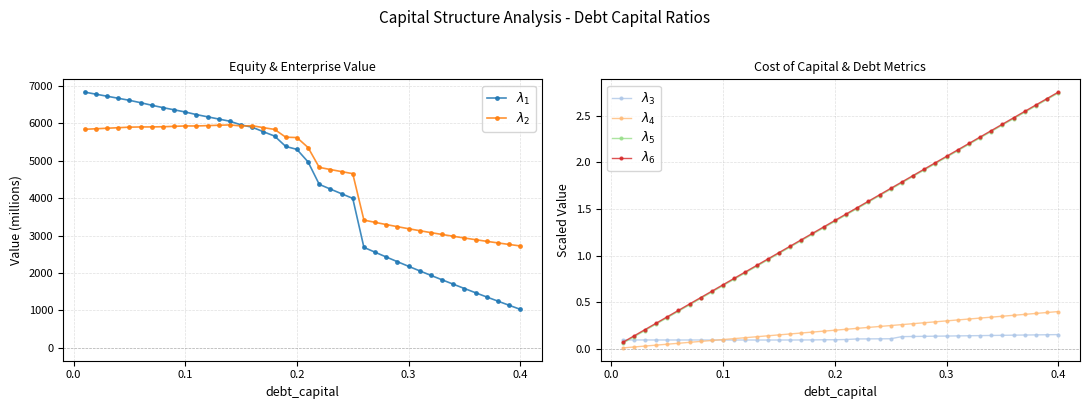

Reading left to right, list all the values displayed in this chart.

$\lambda_1$: 6828.4	6773.7	6719.0	6664.4	6609.9	6546.5	6478.8	6414.8	6356.4	6298.0	6228.6	6169.3	6110.0	6050.8	5953.6	5891.8	5770.5	5655.6	5378.7	5299.9	4965.3	4366.4	4240.4	4115.6	3992.2	2684.2	2554.7	2427.2	2301.8	2178.2	2056.5	1936.5	1818.2	1701.4	1586.1	1472.3	1359.8	1248.6	1138.6	1029.9
$\lambda_2$: 5836.1	5850.2	5864.4	5878.7	5893.0	5898.4	5899.5	5904.3	5914.8	5925.3	5924.7	5934.2	5943.8	5953.3	5925.0	5932.0	5879.6	5833.5	5625.5	5615.5	5349.7	4819.7	4762.4	4706.5	4651.9	3412.8	3352.0	3293.4	3236.8	3182.1	3129.2	3078.1	3028.6	2980.6	2934.2	2889.2	2845.5	2803.1	2762.0	2722.1
$\lambda_3$: 0.1	0.1	0.1	0.1	0.1	0.1	0.1	0.1	0.1	0.1	0.1	0.1	0.1	0.1	0.1	0.1	0.1	0.1	0.1	0.1	0.1	0.1	0.1	0.1	0.1	0.1	0.1	0.1	0.1	0.1	0.1	0.1	0.1	0.1	0.1	0.1	0.1	0.1	0.2	0.2
$\lambda_4$: 0.0	0.0	0.0	0.0	0.1	0.1	0.1	0.1	0.1	0.1	0.1	0.1	0.1	0.1	0.1	0.2	0.2	0.2	0.2	0.2	0.2	0.2	0.2	0.2	0.2	0.3	0.3	0.3	0.3	0.3	0.3	0.3	0.3	0.3	0.3	0.4	0.4	0.4	0.4	0.4
$\lambda_5$: 0.1	0.1	0.2	0.3	0.3	0.4	0.5	0.5	0.6	0.7	0.7	0.8	0.9	1.0	1.0	1.1	1.2	1.2	1.3	1.4	1.4	1.5	1.6	1.6	1.7	1.8	1.8	1.9	2.0	2.1	2.1	2.2	2.3	2.3	2.4	2.5	2.5	2.6	2.7	2.7
$\lambda_6$: 0.1	0.1	0.2	0.3	0.3	0.4	0.5	0.6	0.6	0.7	0.8	0.8	0.9	1.0	1.0	1.1	1.2	1.2	1.3	1.4	1.4	1.5	1.6	1.7	1.7	1.8	1.9	1.9	2.0	2.1	2.1	2.2	2.3	2.3	2.4	2.5	2.5	2.6	2.7	2.8